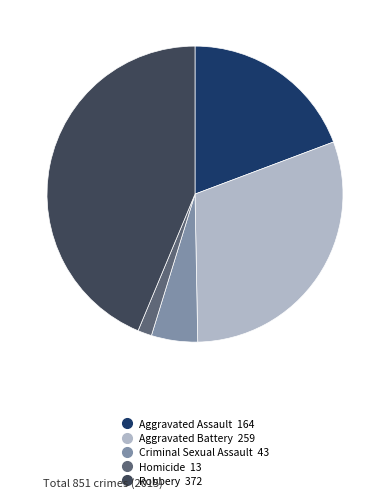

Which category has the biggest portion of the pie?

Robbery